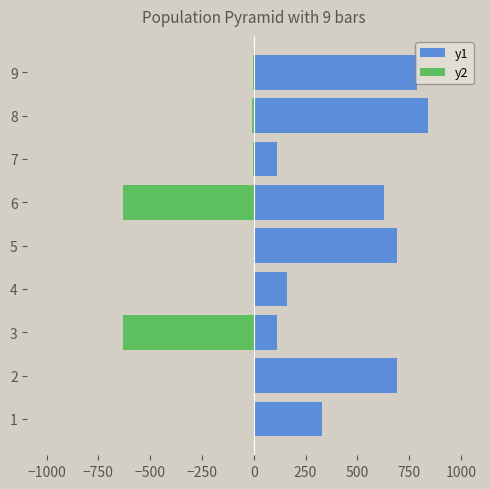

What is the sum of all y1 values?

4352